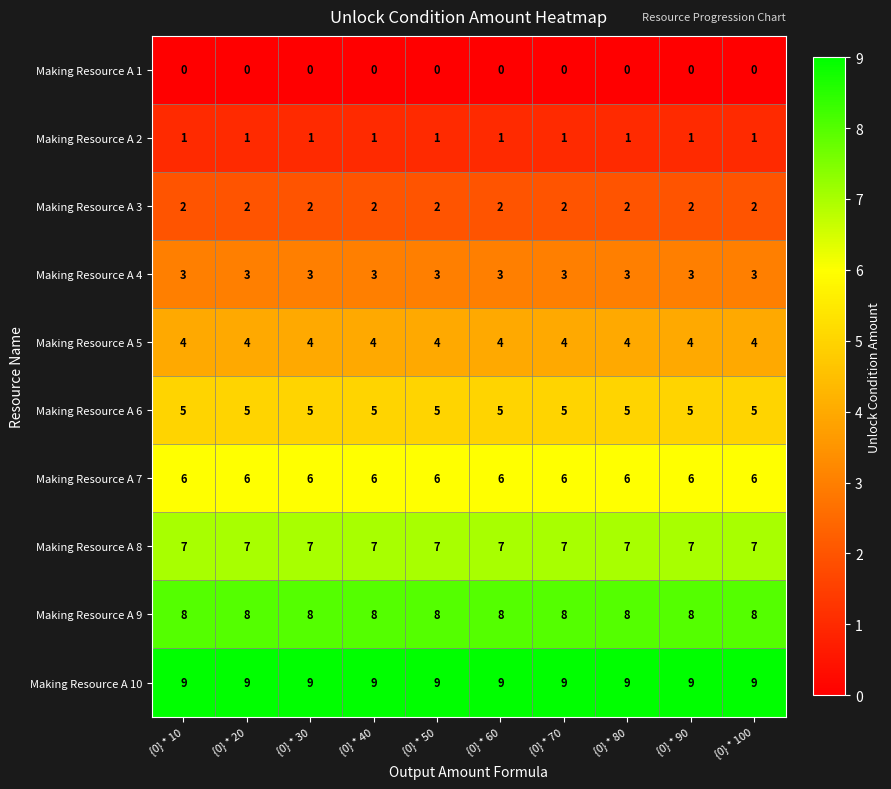

What is the difference between the highest and lowest values at {0} * 100?

9